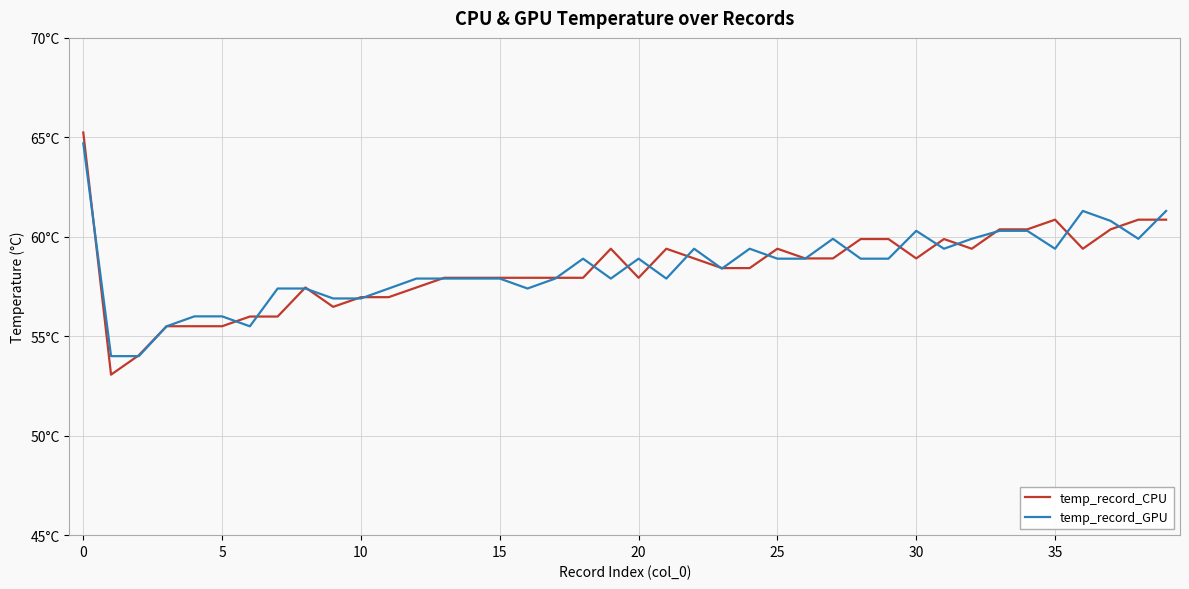

What are all the series names shown in the legend?

temp_record_CPU, temp_record_GPU